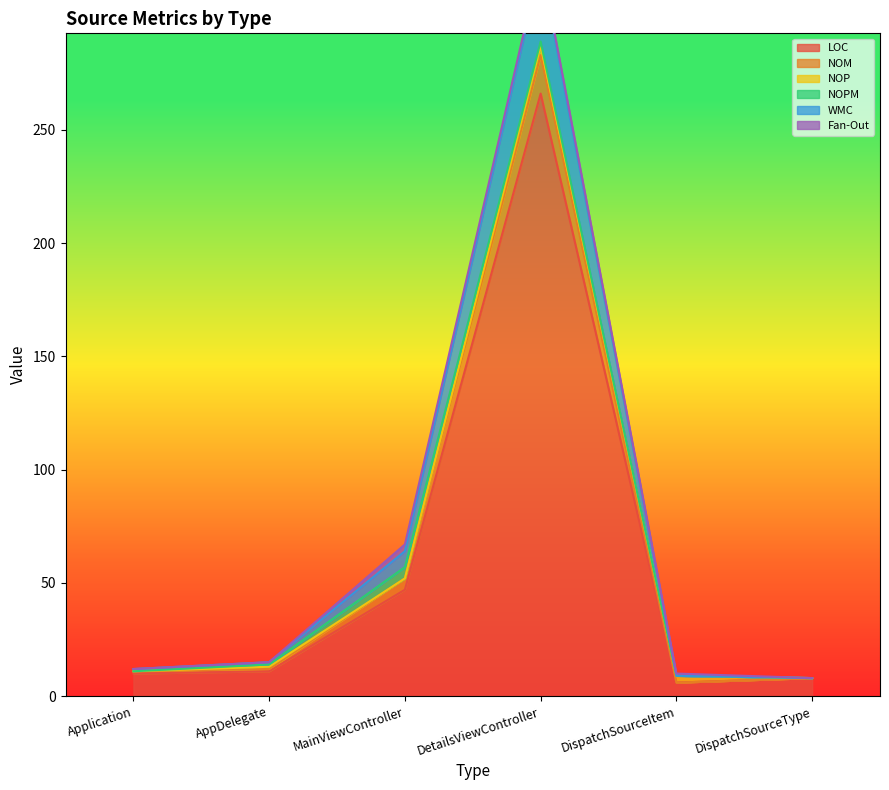

At which category is the sum across all series the highest?

DetailsViewController